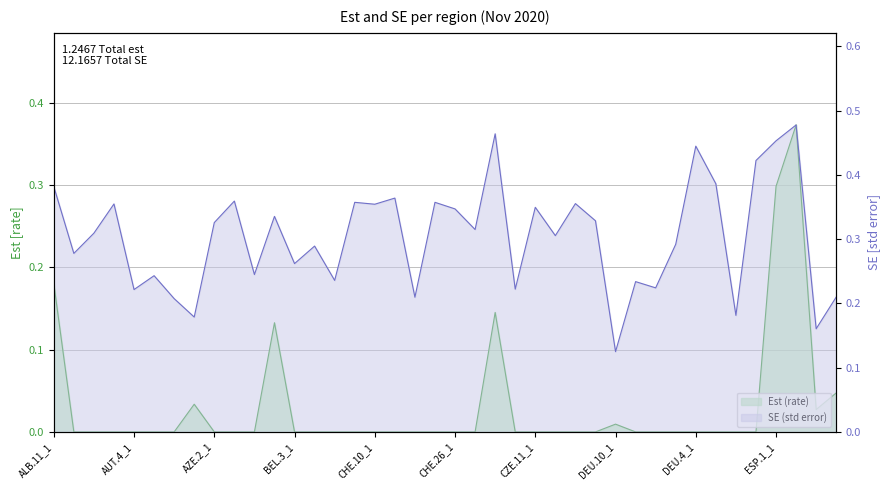

True or false: est and se intersect in this chart.

False